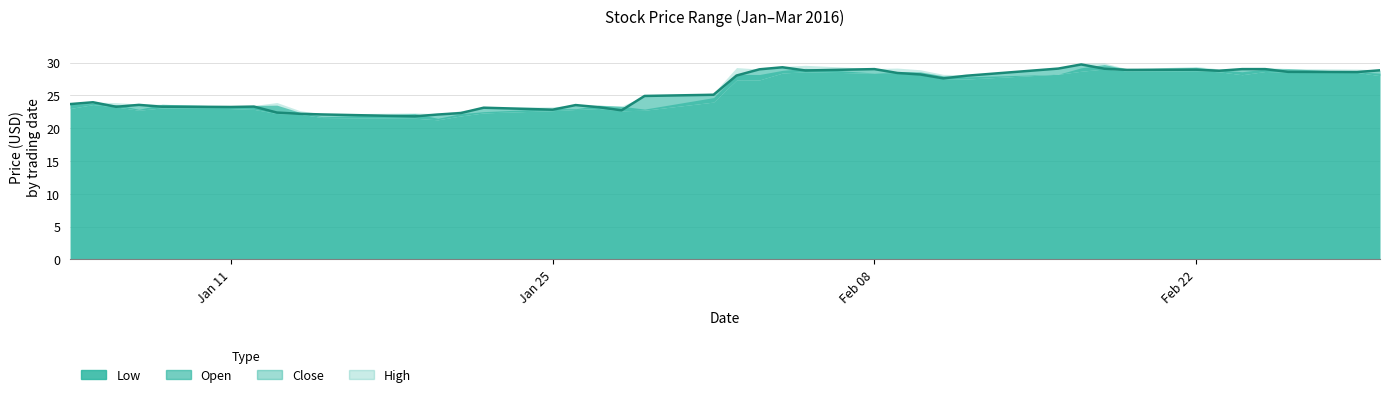

The value of Close at 4 is 23.3. True or false?

True